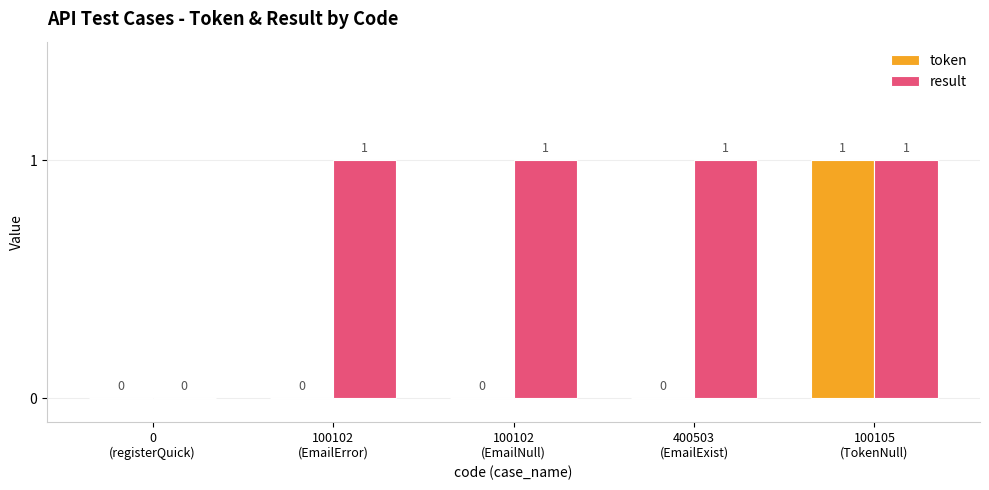

What is the approximate value of result at 100102
(EmailError)?

1